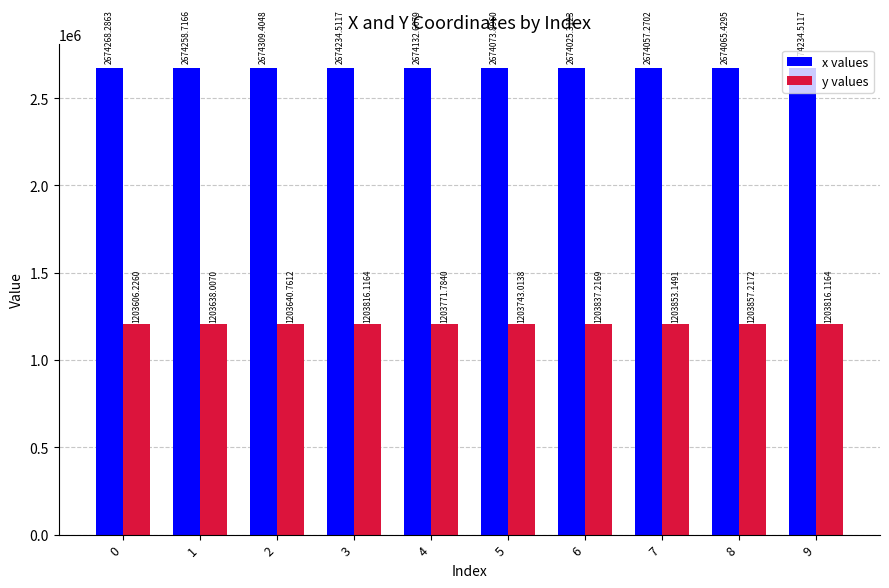

At which label is x values closest to 2674167?

4